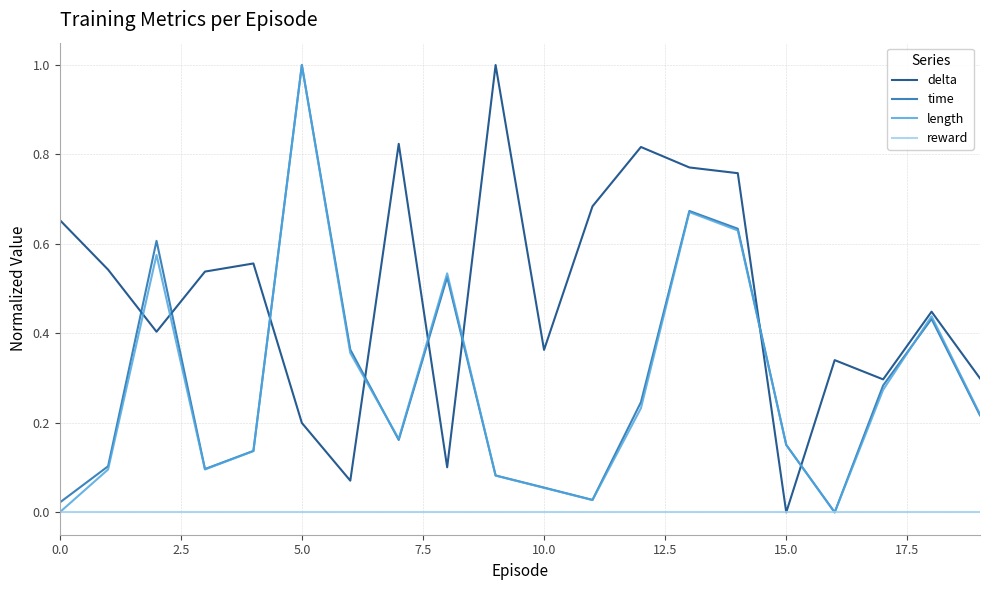

What is the highest value of the delta series?

1.0